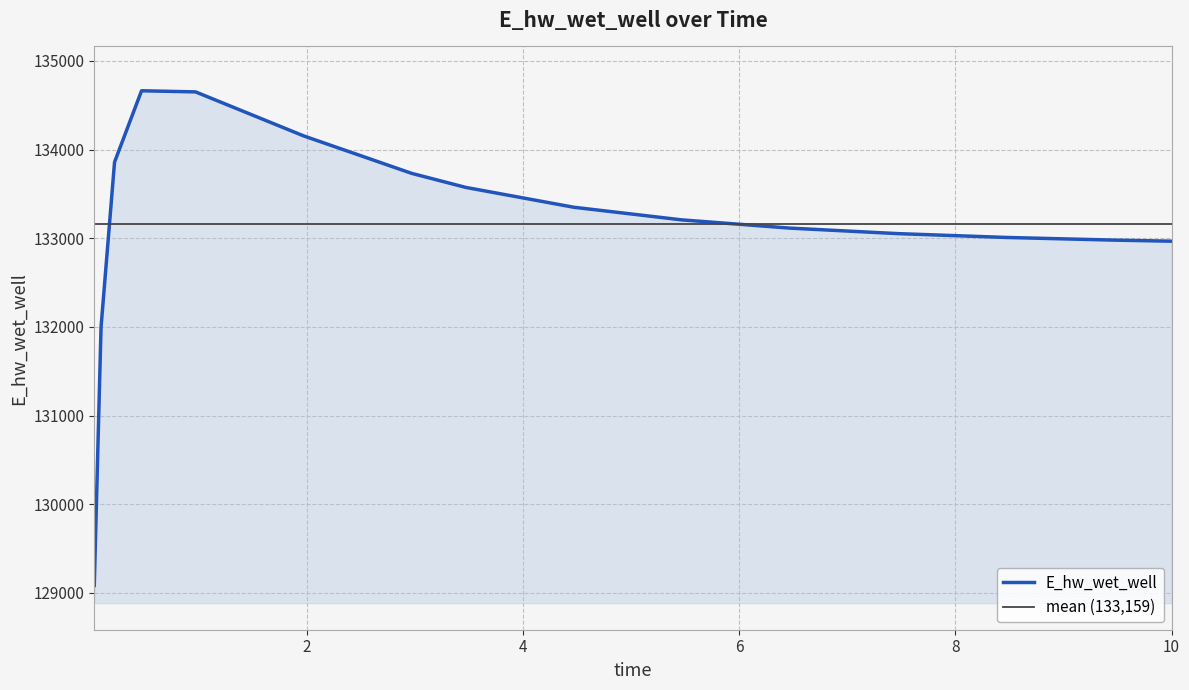

What is the label of the 3rd point from the left?

0.21875